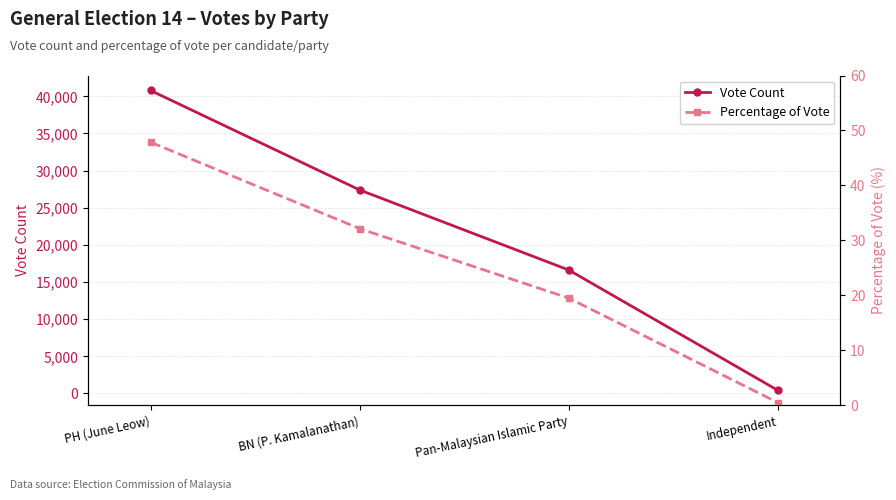

True or false: Percentage of Vote has a value of 47.9 at PH (June Leow).

True